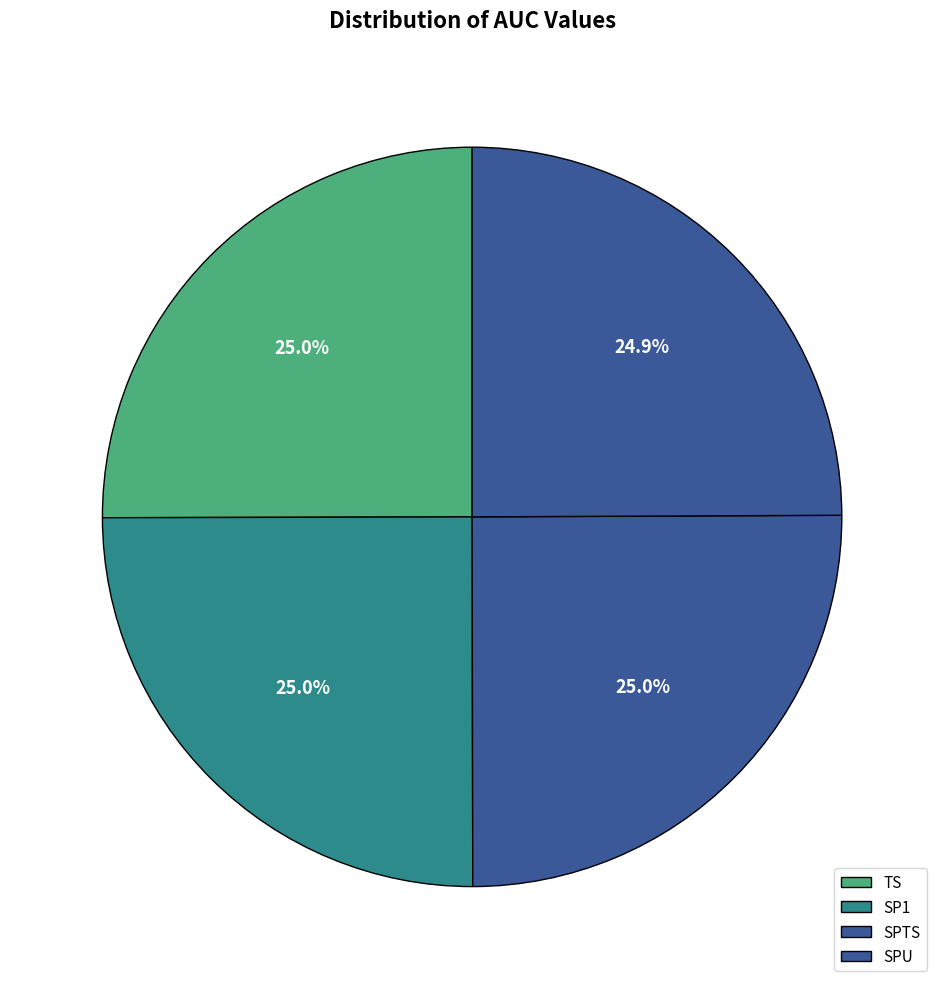

What percentage is the SPTS slice, to the nearest percent?

25%